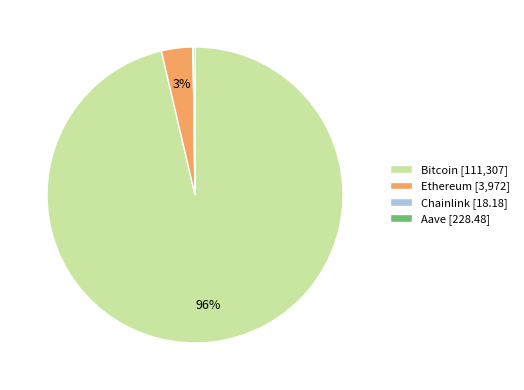

What percentage is the Ethereum [3,972] slice, to the nearest percent?

3%